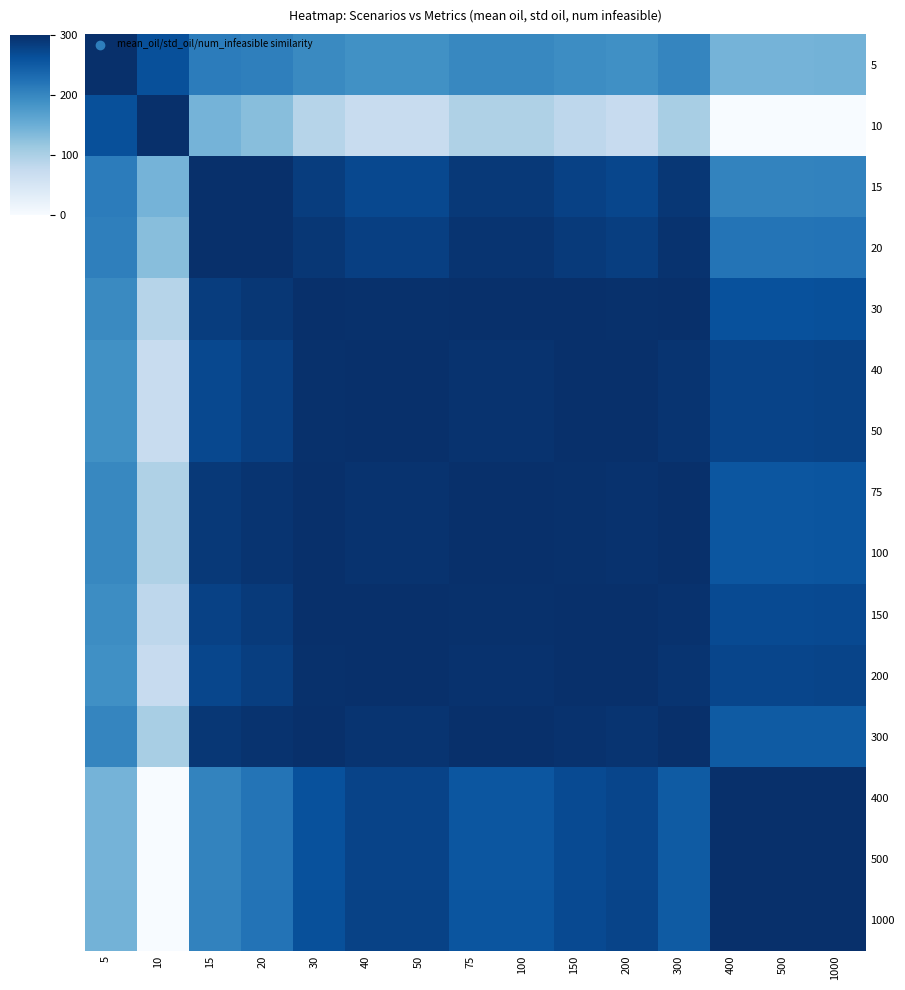

Reading right to left, extract all data points from this chart.

5: 1000=143.4	500=142.6	400=142.6	300=200.6	200=189.5	150=193.3	100=198.7	75=198.7	50=188.1	40=188.1	30=196.4	20=208.0	15=211.1	10=263.2	5=300.0
10: 1000=1.1	500=0.0	400=0.0	300=103.0	200=73.7	150=82.3	100=96.8	75=96.9	50=70.7	40=70.7	30=90.2	20=128.7	15=142.9	10=300.0	5=263.2
15: 1000=204.3	500=203.0	400=203.0	300=291.4	200=273.9	150=279.8	100=288.3	75=288.4	50=271.8	40=271.8	30=284.7	20=298.9	15=300.0	10=142.9	5=211.1
20: 1000=222.4	500=221.3	400=221.3	300=296.5	200=283.5	150=288.1	100=294.4	75=294.4	50=281.7	40=281.7	30=291.8	20=300.0	15=298.9	10=128.7	5=208.0
30: 1000=263.1	500=262.3	400=262.3	300=299.0	200=298.5	150=299.7	100=299.7	75=299.7	50=298.0	40=298.0	30=300.0	20=291.8	15=284.7	10=90.2	5=196.4
40: 1000=278.0	500=277.4	400=277.4	300=294.2	200=300.0	150=299.3	100=296.3	75=296.3	50=300.0	40=300.0	30=298.0	20=281.7	15=271.8	10=70.7	5=188.1
50: 1000=278.0	500=277.4	400=277.4	300=294.2	200=300.0	150=299.3	100=296.3	75=296.3	50=300.0	40=300.0	30=298.0	20=281.7	15=271.8	10=70.7	5=188.1
75: 1000=256.8	500=256.0	400=256.0	300=299.8	200=297.0	150=298.8	100=300.0	75=300.0	50=296.3	40=296.3	30=299.7	20=294.4	15=288.4	10=96.9	5=198.7
100: 1000=256.9	500=256.0	400=256.0	300=299.8	200=297.1	150=298.8	100=300.0	75=300.0	50=296.3	40=296.3	30=299.7	20=294.4	15=288.3	10=96.8	5=198.7
150: 1000=269.7	500=268.9	400=268.9	300=297.5	200=299.6	150=300.0	100=298.8	75=298.8	50=299.3	40=299.3	30=299.7	20=288.1	15=279.8	10=82.3	5=193.3
200: 1000=276.0	500=275.4	400=275.4	300=295.2	200=300.0	150=299.6	100=297.1	75=297.0	50=300.0	40=300.0	30=298.5	20=283.5	15=273.9	10=73.7	5=189.5
300: 1000=250.6	500=249.6	400=249.6	300=300.0	200=295.2	150=297.5	100=299.8	75=299.8	50=294.2	40=294.2	30=299.0	20=296.5	15=291.4	10=103.0	5=200.6
400: 1000=300.0	500=300.0	400=300.0	300=249.6	200=275.4	150=268.9	100=256.0	75=256.0	50=277.4	40=277.4	30=262.3	20=221.3	15=203.0	10=0.0	5=142.6
500: 1000=300.0	500=300.0	400=300.0	300=249.6	200=275.4	150=268.9	100=256.0	75=256.0	50=277.4	40=277.4	30=262.3	20=221.3	15=203.0	10=0.0	5=142.6
1000: 1000=300.0	500=300.0	400=300.0	300=250.6	200=276.0	150=269.7	100=256.9	75=256.8	50=278.0	40=278.0	30=263.1	20=222.4	15=204.3	10=1.1	5=143.4